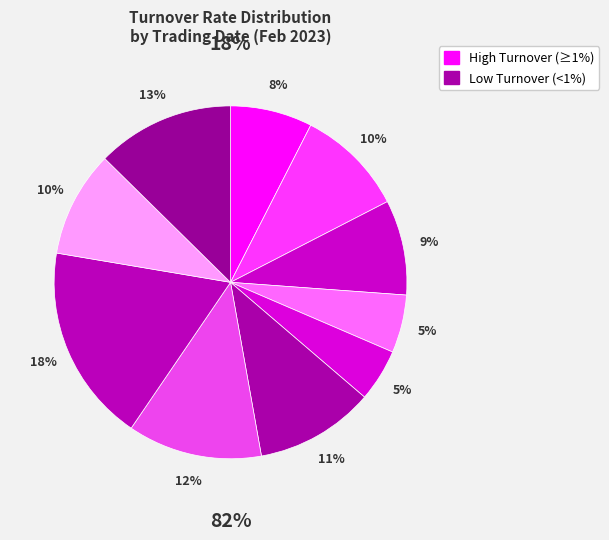

Rank the categories by value from highest to lowest.

2023-02-14, 2023-02-16, 2023-02-13, 2023-02-10, 2023-02-06, 2023-02-15, 2023-02-07, 2023-02-03, 2023-02-08, 2023-02-09